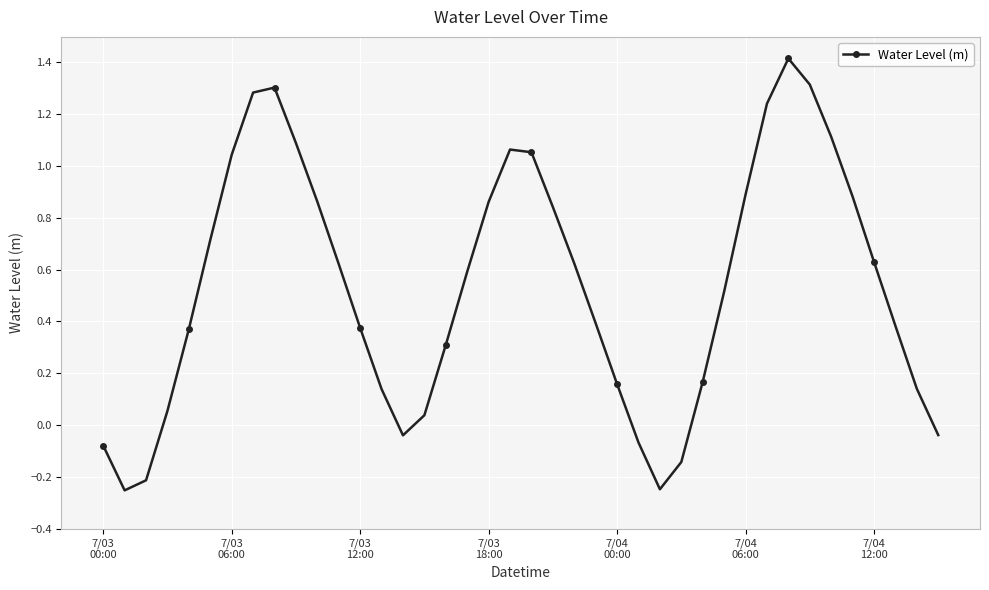

What is the average value?

0.5